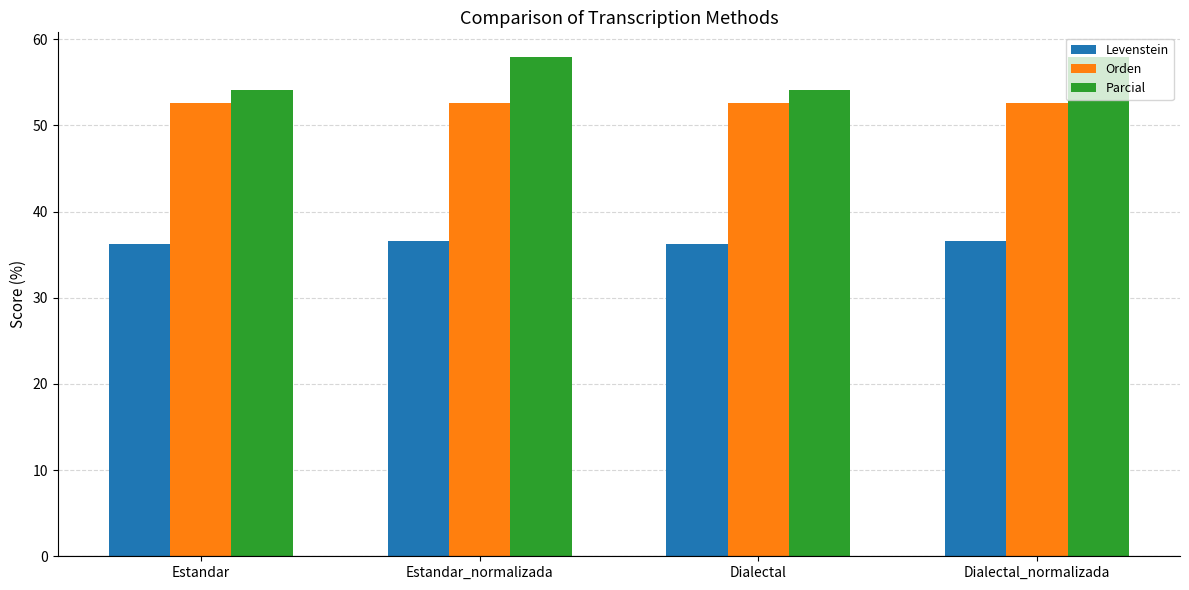

What is the maximum value shown in the chart?

57.9